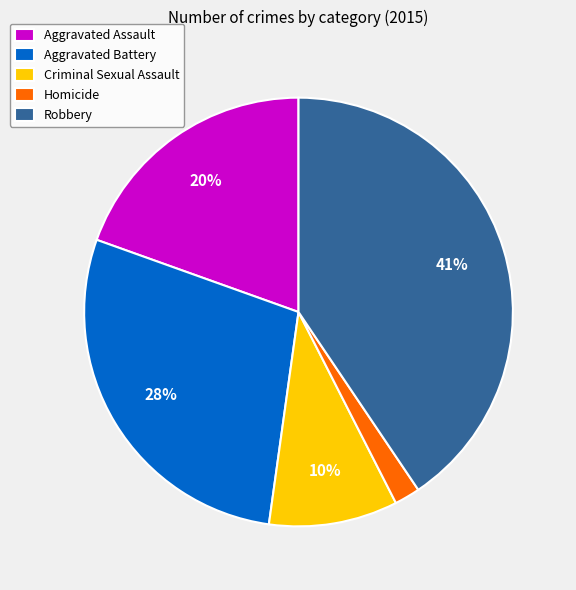

To the nearest percent, what is the difference between the largest and smallest slice percentages?

39%